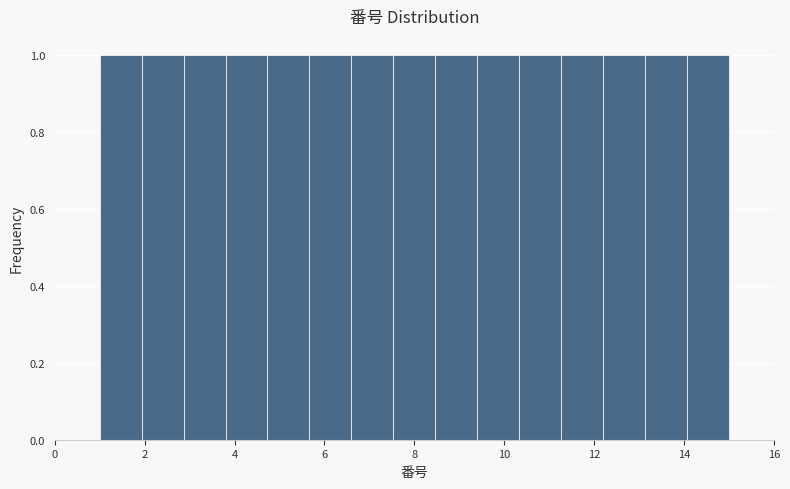

What is the height of the bar covering 2.8 to 3.8 on the x-axis? Neither the bar edges nor the heights are printed on the chart, so give them approximately, as read against the axes.

1